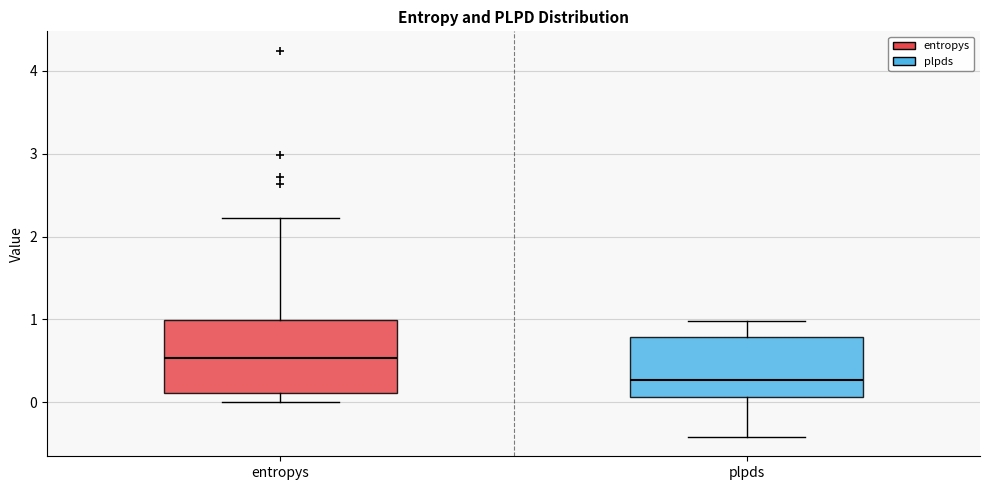

Reading left to right, transcribe this box plot: for each box, give where its median line is, the range the box spans, and where its two whiskers end, as read against the y-axis. The values are not printed on the chart, so give them approximately, as read against the axis.

entropys: median 0.5, box 0.1 to 1.0, whiskers 0.0 to 2.2
plpds: median 0.3, box 0.1 to 0.8, whiskers -0.4 to 1.0